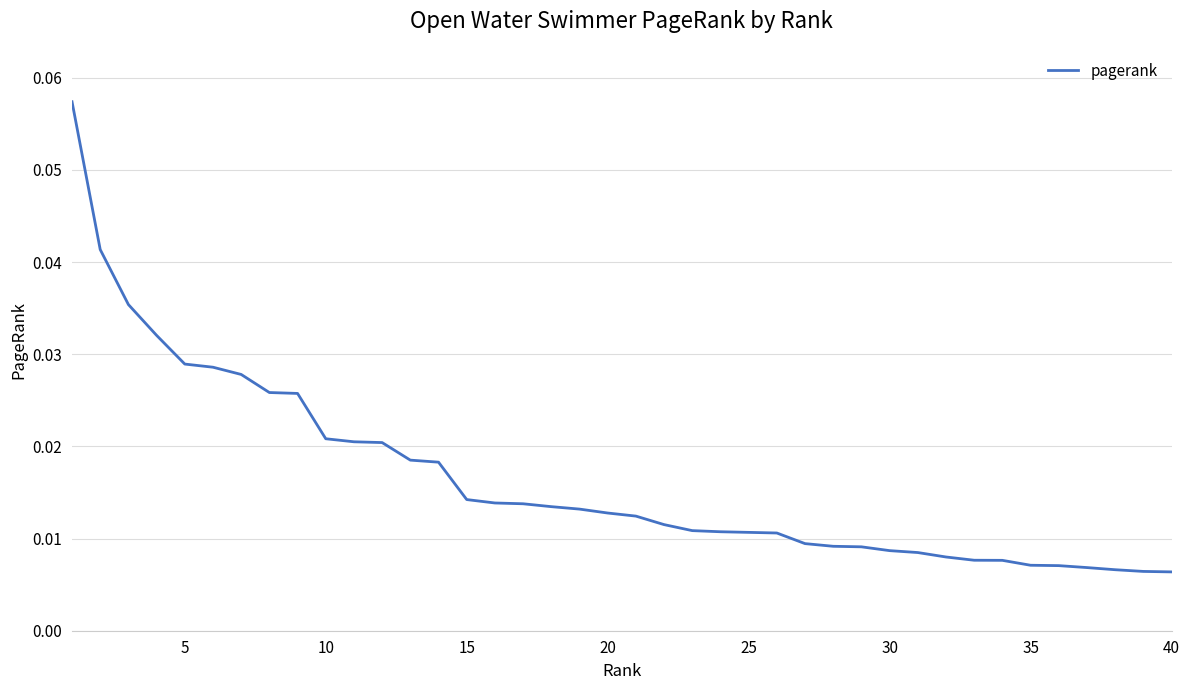

Reading left to right, transcribe all the data shown in this chart.

0.1	0.0	0.0	0.0	0.0	0.0	0.0	0.0	0.0	0.0	0.0	0.0	0.0	0.0	0.0	0.0	0.0	0.0	0.0	0.0	0.0	0.0	0.0	0.0	0.0	0.0	0.0	0.0	0.0	0.0	0.0	0.0	0.0	0.0	0.0	0.0	0.0	0.0	0.0	0.0